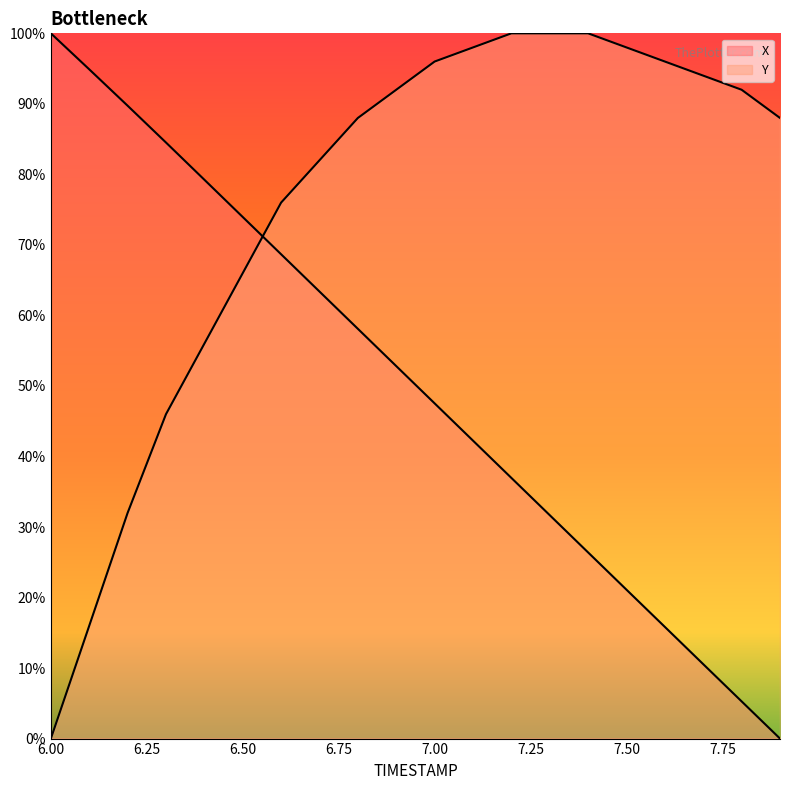

Reading left to right, transcribe all the data shown in this chart.

X: 6.0=100.0	6.1=94.9	6.2=89.7	6.3=84.5	6.4=79.2	6.5=74.0	6.6=68.7	6.7=63.4	6.8=58.1	6.9=52.8	7.0=47.5	7.1=42.2	7.2=37.0	7.3=31.7	7.4=26.4	7.5=21.1	7.6=15.8	7.7=10.5	7.8=5.3	7.9=0.0
Y: 6.0=0.0	6.1=16.0	6.2=32.0	6.3=46.0	6.4=56.0	6.5=66.0	6.6=76.0	6.7=82.0	6.8=88.0	6.9=92.0	7.0=96.0	7.1=98.0	7.2=100.0	7.3=100.0	7.4=100.0	7.5=98.0	7.6=96.0	7.7=94.0	7.8=92.0	7.9=88.0